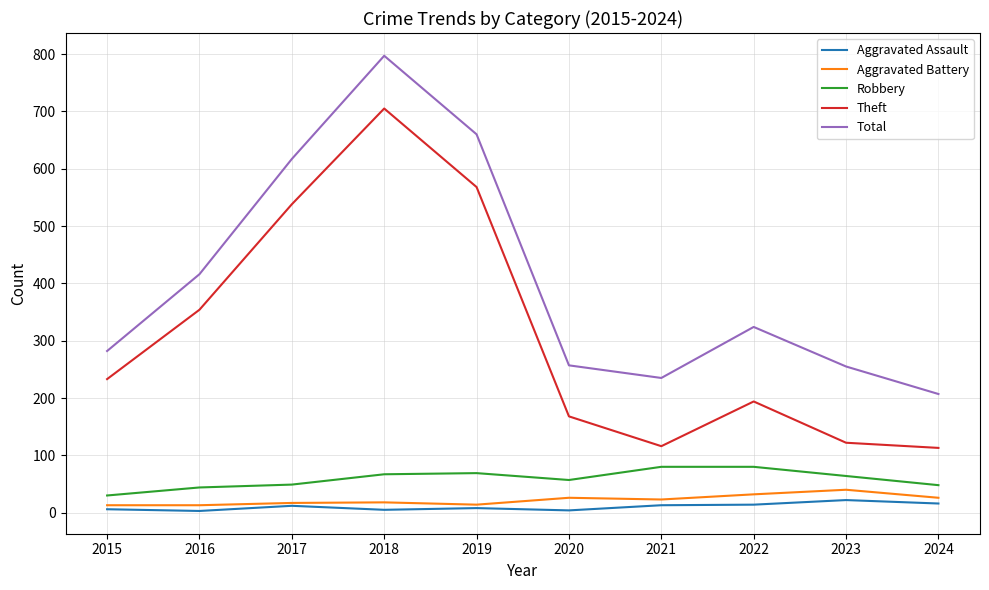

True or false: Theft has a value of 942 at 2018.

False